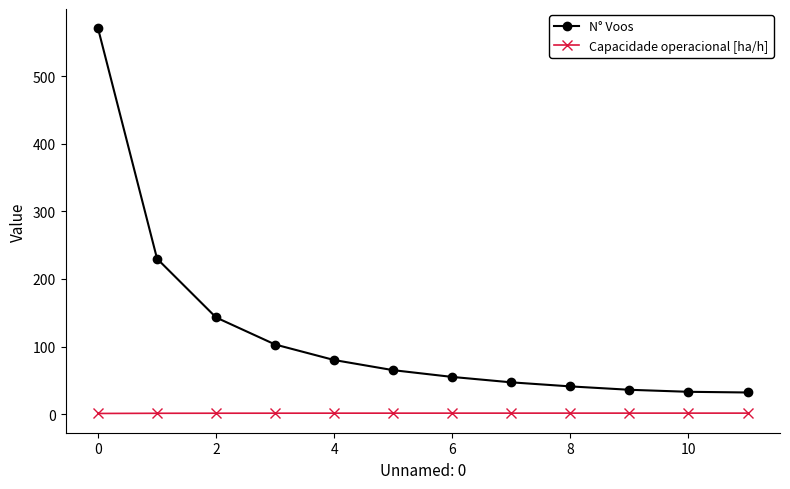

What is the difference between the maximum and minimum values in the N° Voos series?

539.0